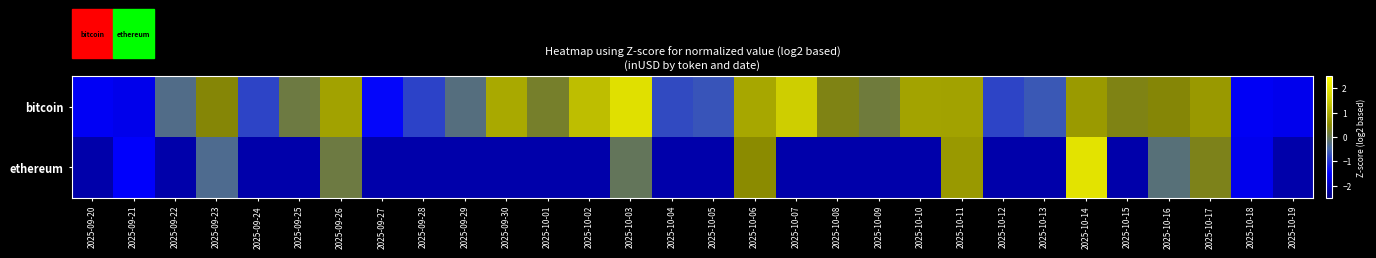

Which series has the widest spread of values?

ethereum